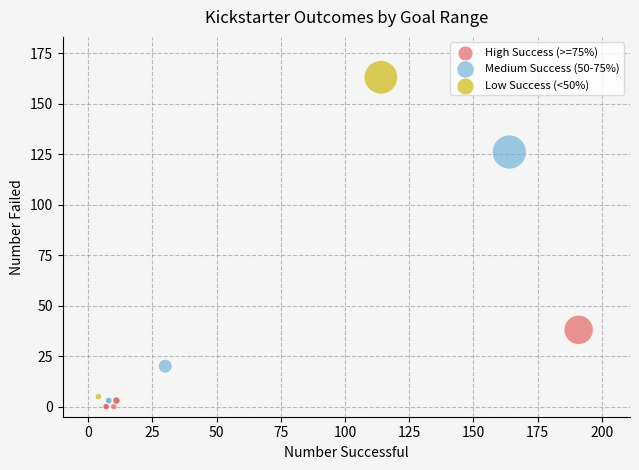

Which series has the widest spread of Y values?

Low Success (<50%)